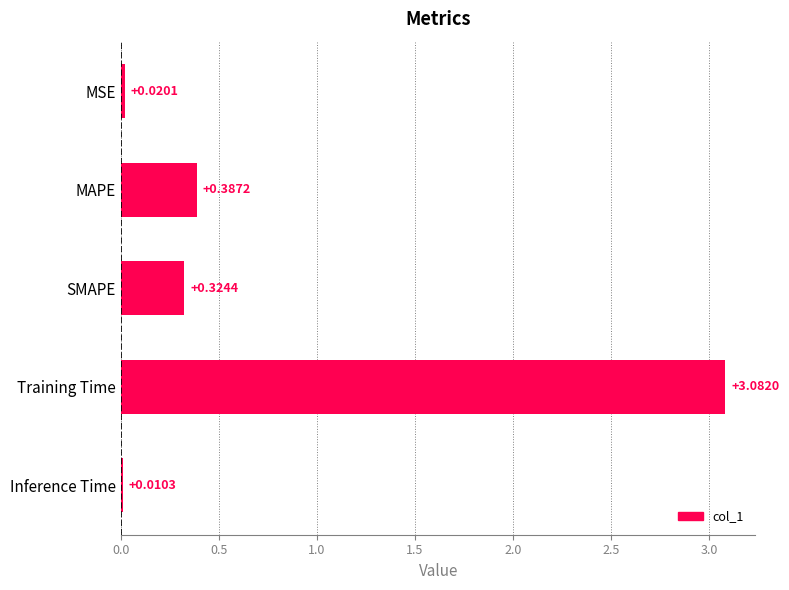

What is the sum of all values?

3.8